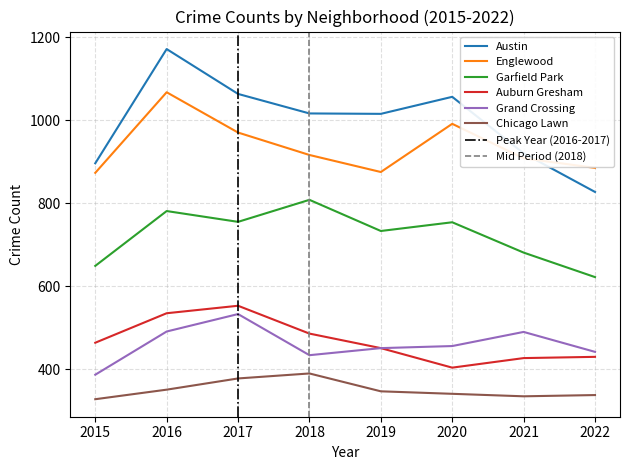

At how many categories does at least one series exceed 361?

8